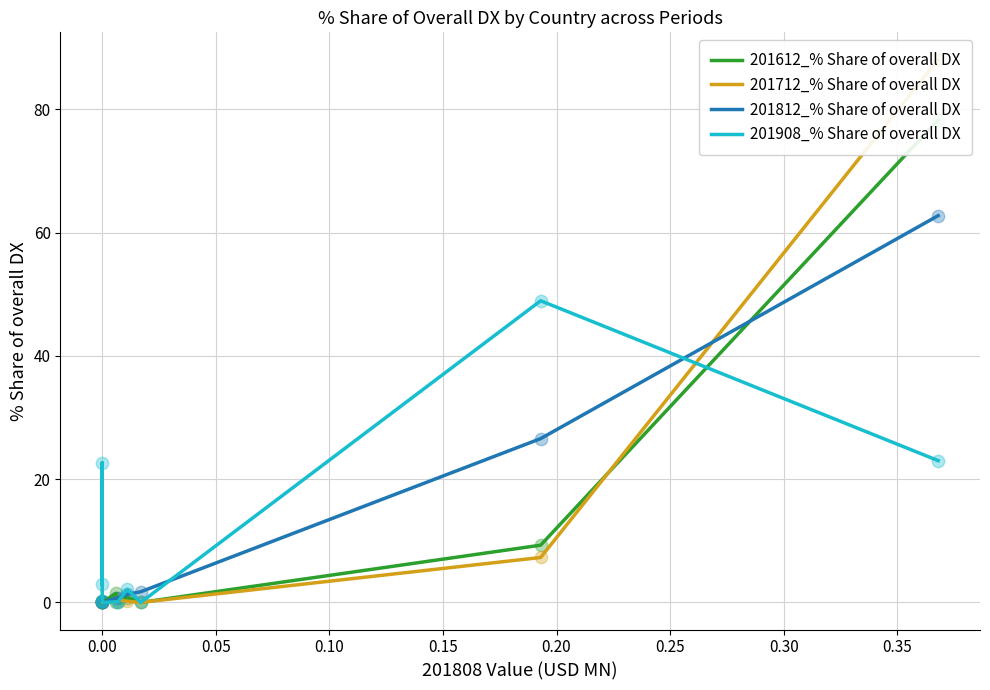

Is the value of 201612_% Share of overall DX at 0.40 greater than the value of 201812_% Share of overall DX at 0.10?

Yes